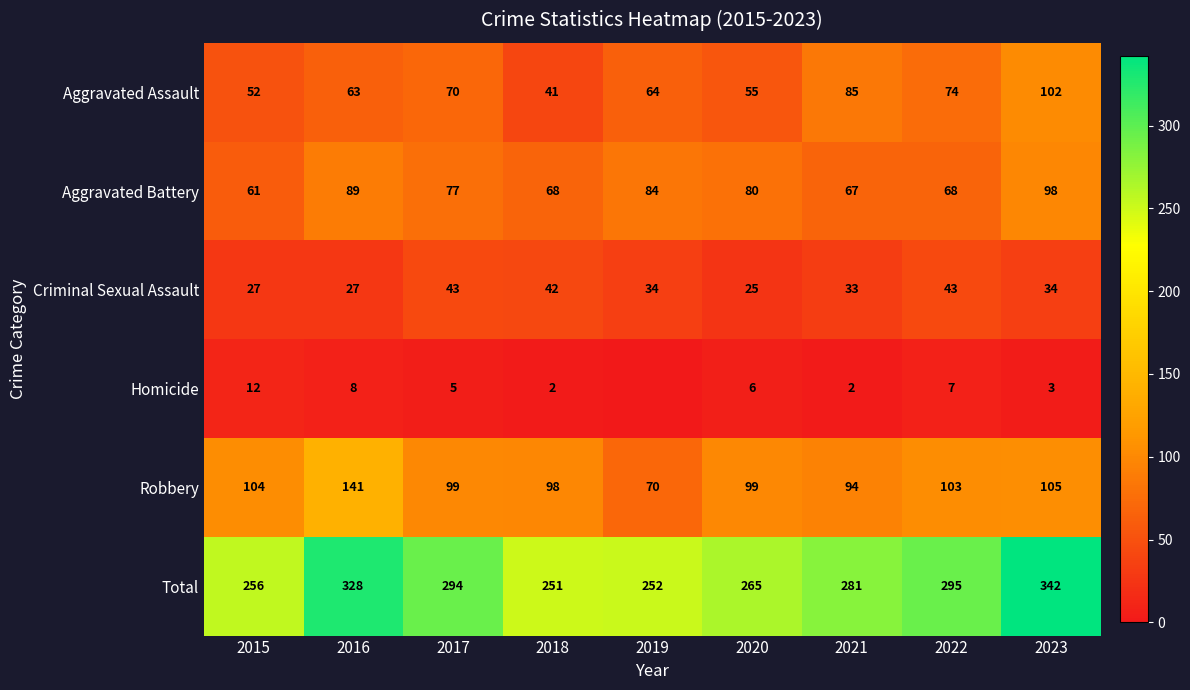

At 2023, list the series in order from largest to smallest.

Total, Robbery, Aggravated Assault, Aggravated Battery, Criminal Sexual Assault, Homicide